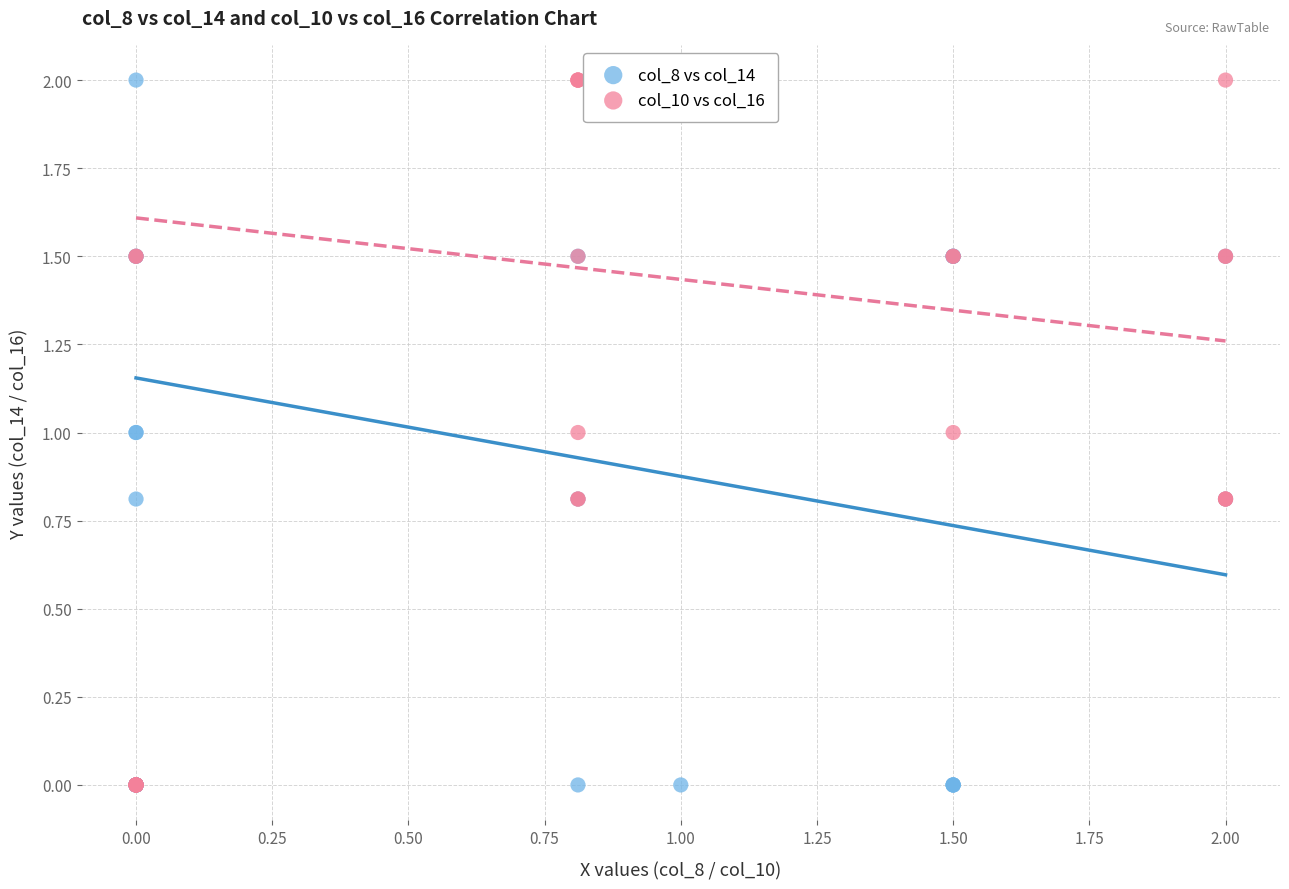

What are all the series names shown in the legend?

col_8 vs col_14, col_10 vs col_16